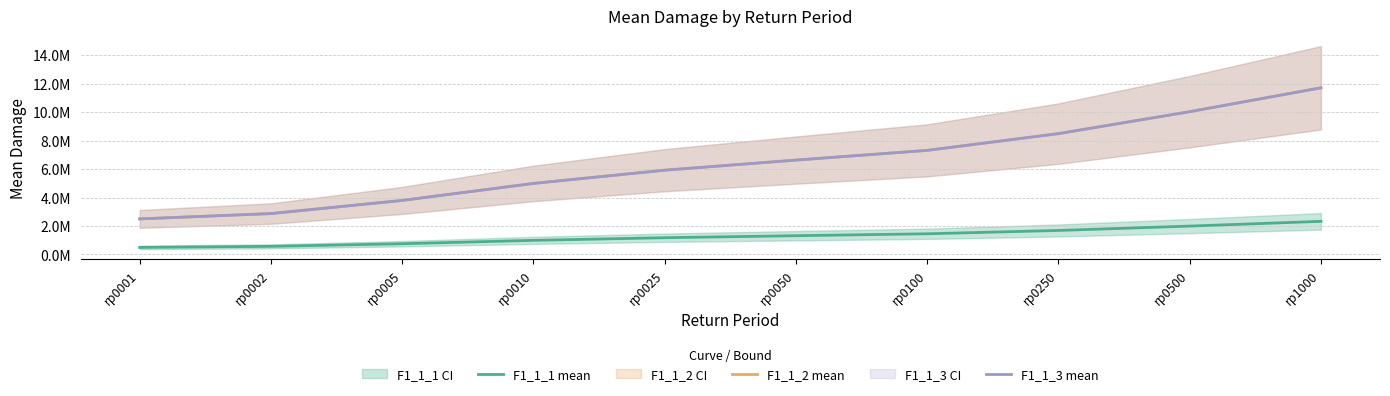

True or false: F1_1_3 mean and F1_1_2 mean intersect in this chart.

False